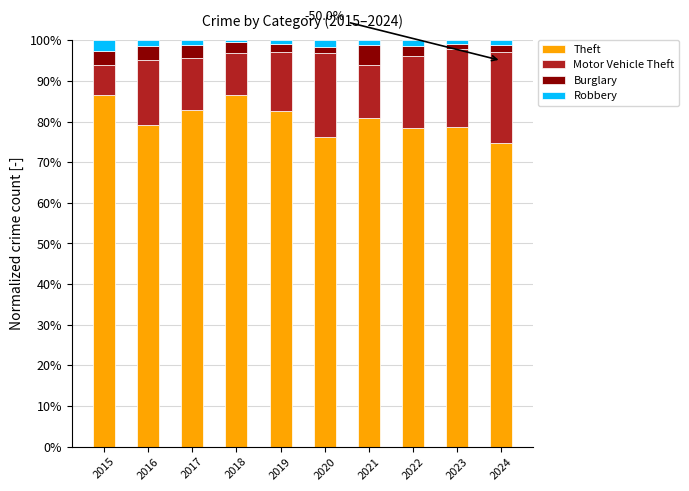

The Theft series shows 117.9 at 2021. True or false?

False